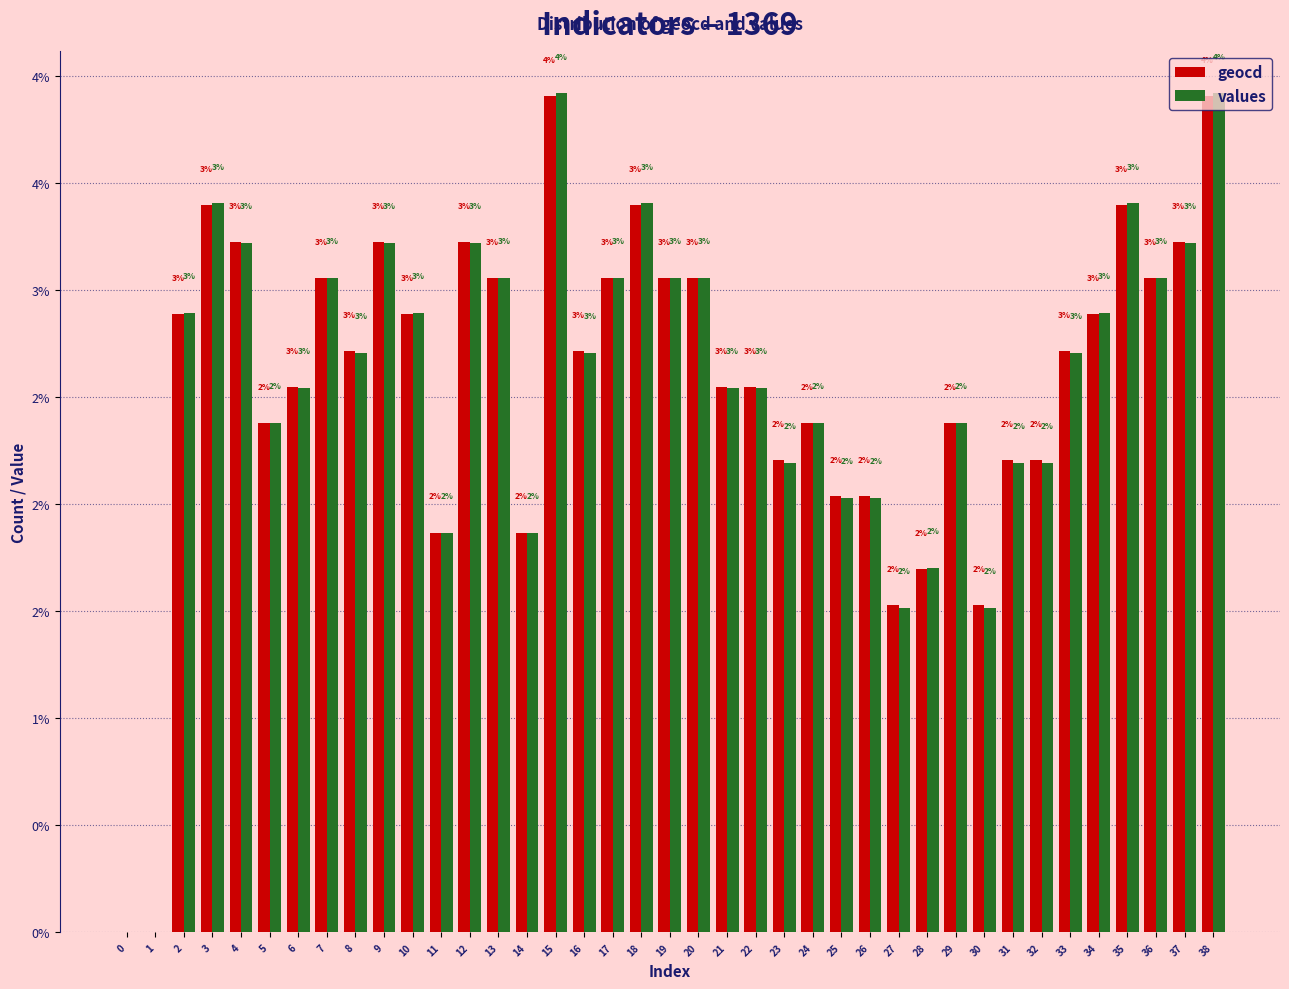

What are all the series names shown in the legend?

geocd, values